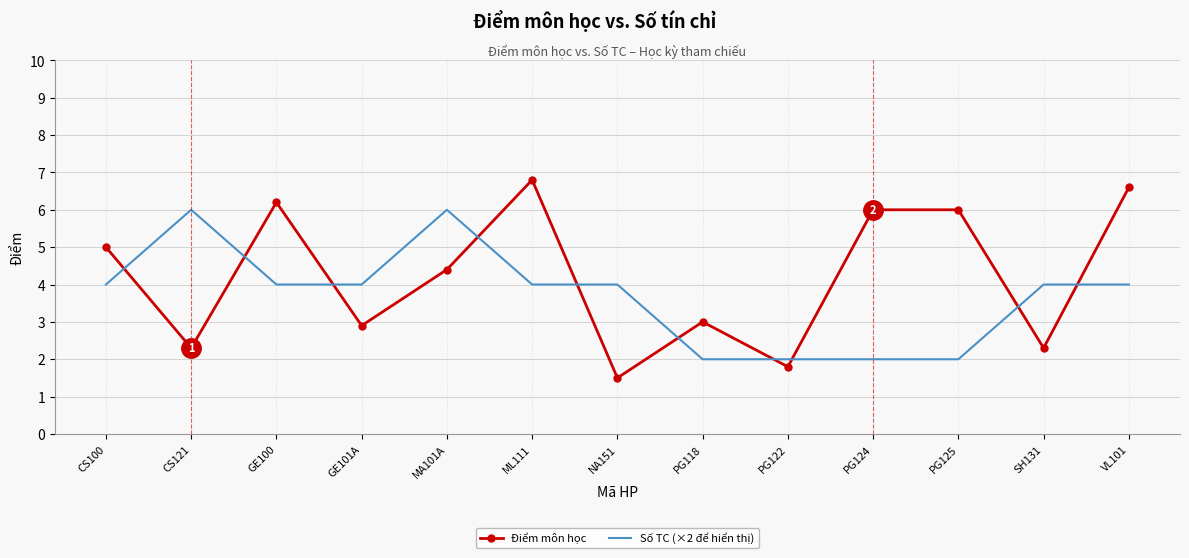

Where do Điểm môn học and Số TC (×2 để hiển thị) first cross each other?

CS100 and CS121